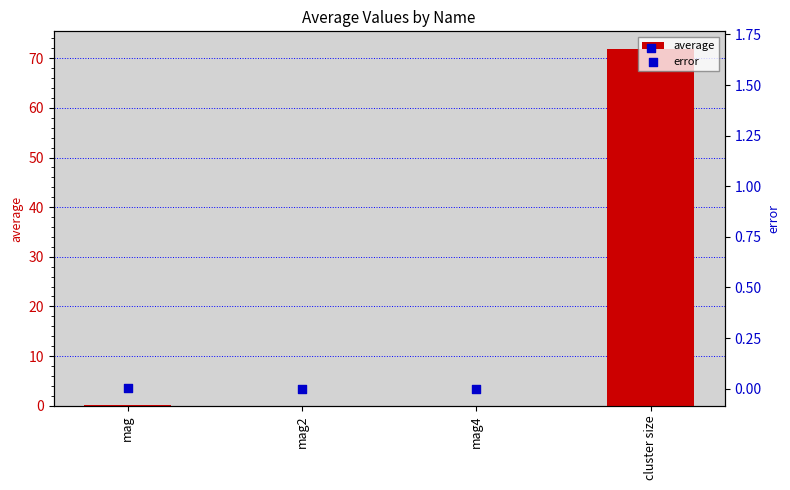

What are all the series names shown in the legend?

average, error